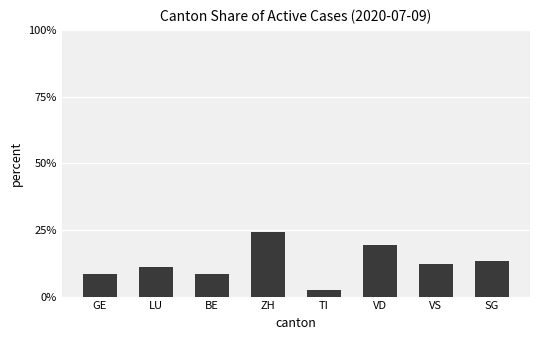

What value does the data have at LU?

11.0